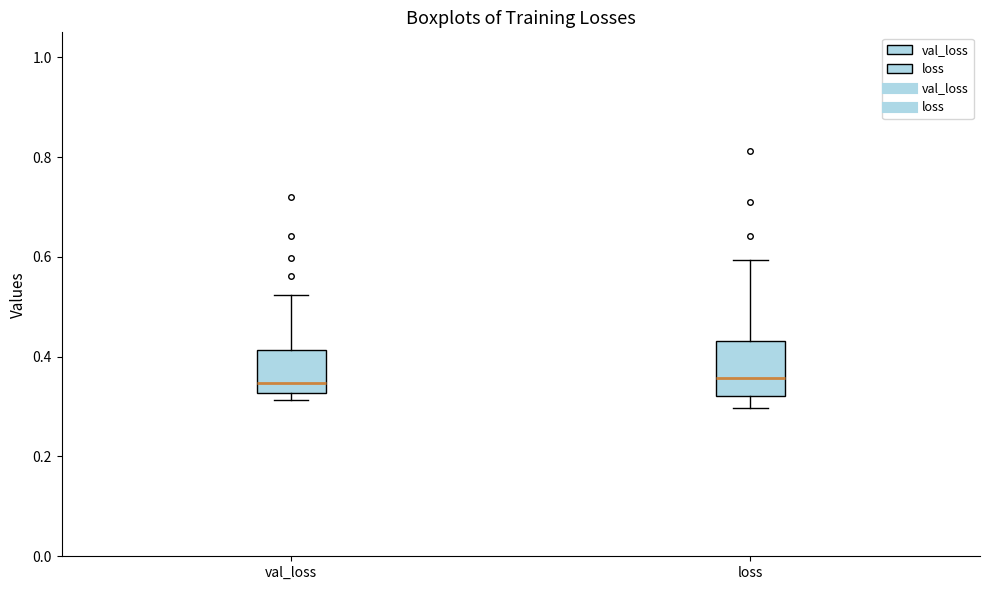

Reading left to right, transcribe this box plot: for each box, give where its median line is, the range the box spans, and where its two whiskers end, as read against the y-axis. The values are not printed on the chart, so give them approximately, as read against the axis.

val_loss: median 0.34, box 0.32 to 0.42, whiskers 0.32 (just below the box's lower edge) to 0.52
loss: median 0.36, box 0.32 to 0.44, whiskers 0.30 to 0.60